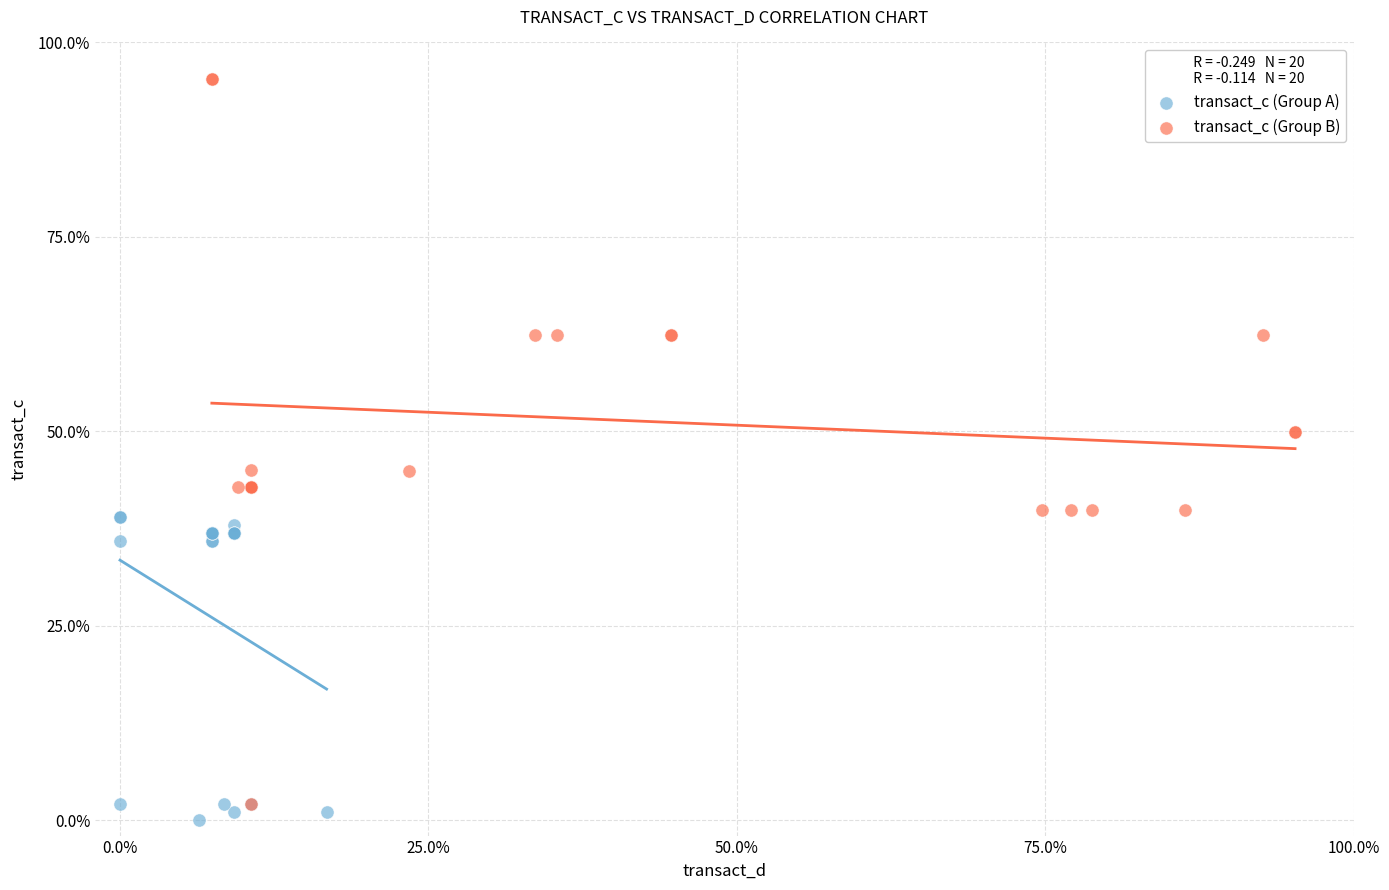

Which series reaches the maximum Y coordinate?

transact_c (Group B)